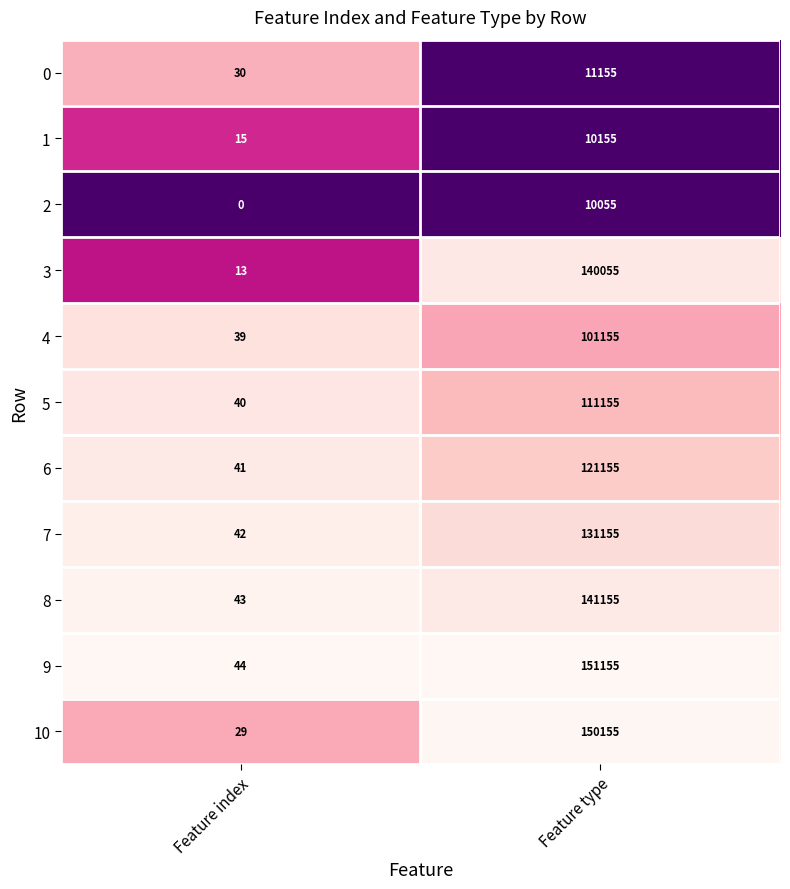

What is the average value of the 4 series?

50597